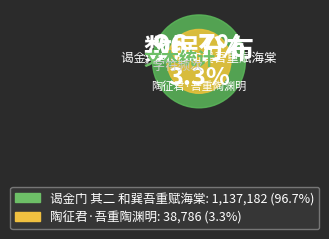

Count the number of slices in the pie.

2